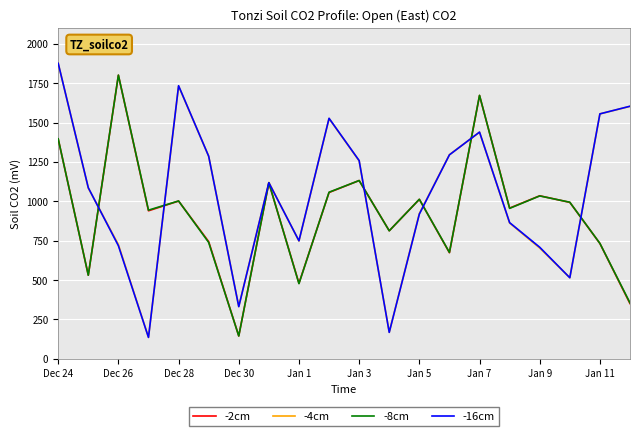

What is the minimum value shown in the chart?

135.8